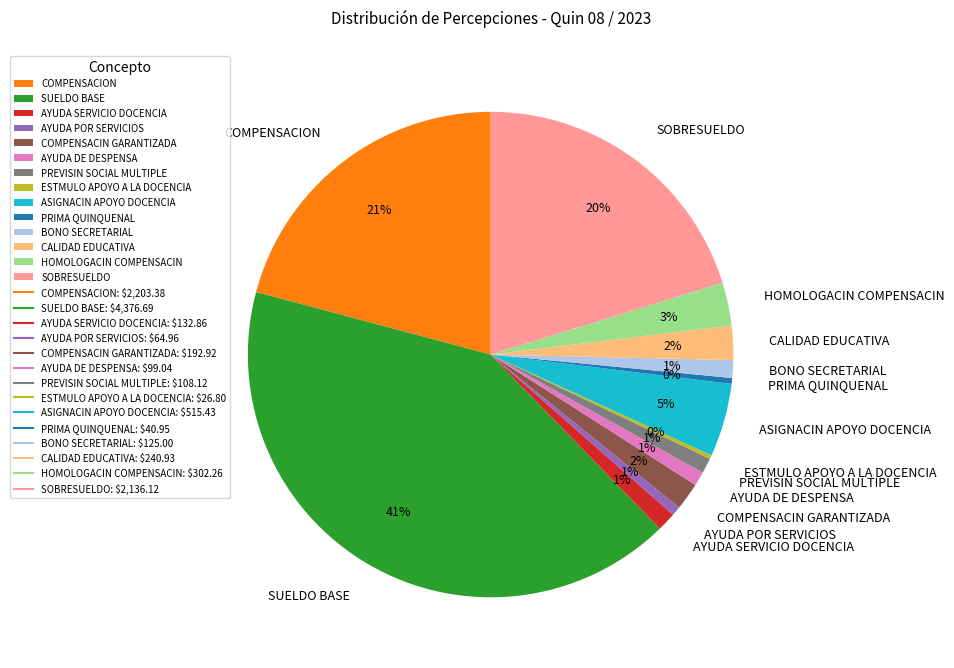

To the nearest percent, what is the combined percentage of COMPENSACION and AYUDA SERVICIO DOCENCIA?

22%